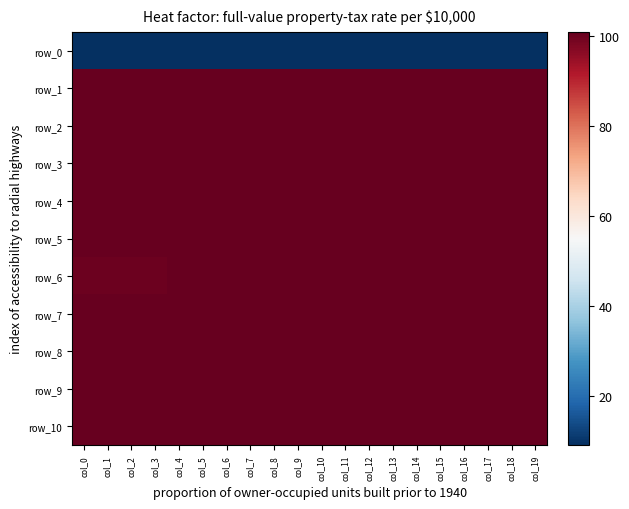

Which series has the widest spread of values?

row_6